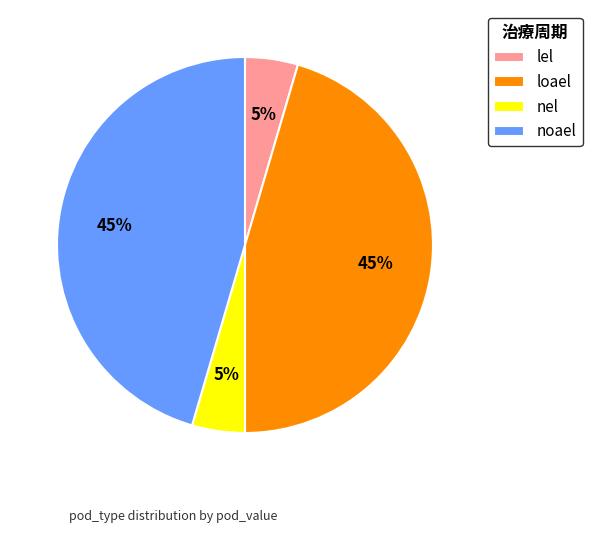

Is there a majority slice in this chart?

No